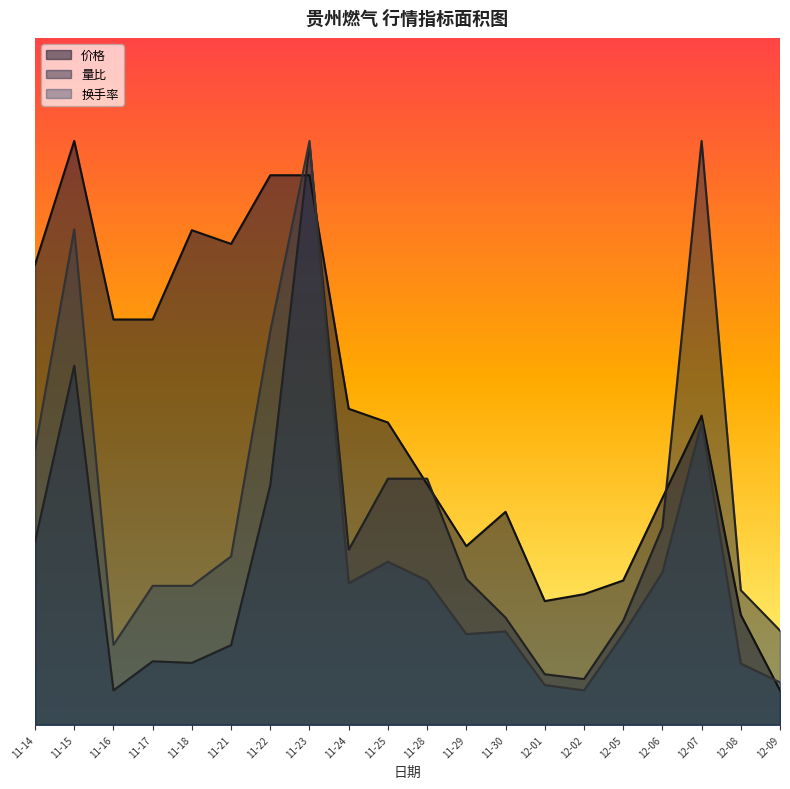

At which label is 换手率 closest to 4?

11-14